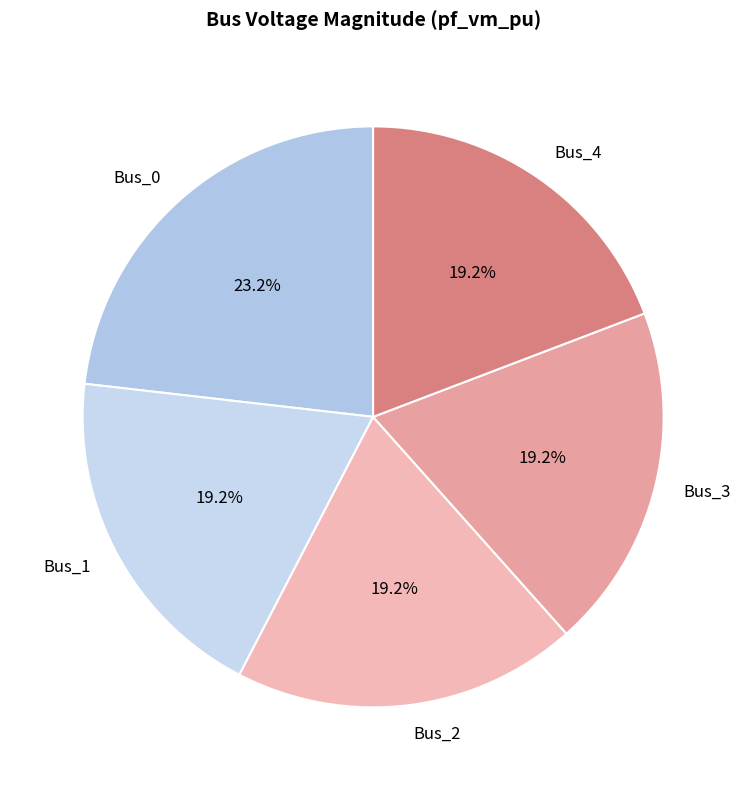

Do Bus_2 and Bus_1 together represent more than half of the pie?

No